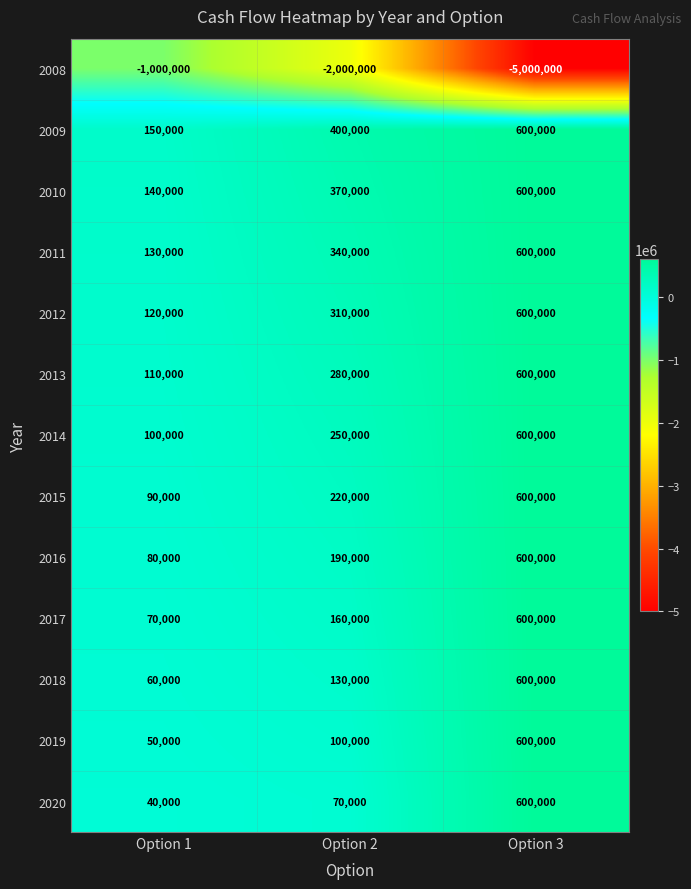

At Option 1, list the series in order from smallest to largest.

2008, 2020, 2019, 2018, 2017, 2016, 2015, 2014, 2013, 2012, 2011, 2010, 2009